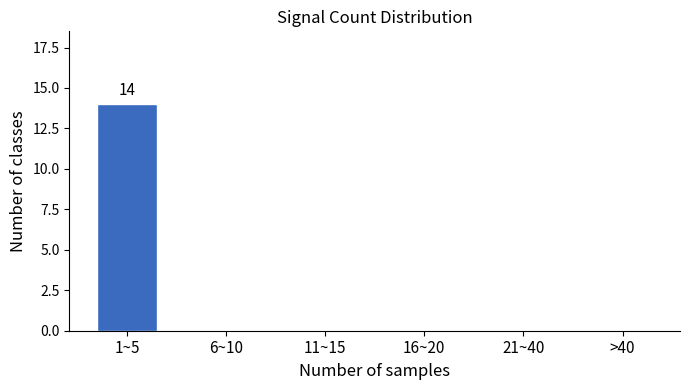

Reading right to left, what are all the values shown in this chart?

>40=0	21~40=0	16~20=0	11~15=0	6~10=0	1~5=14